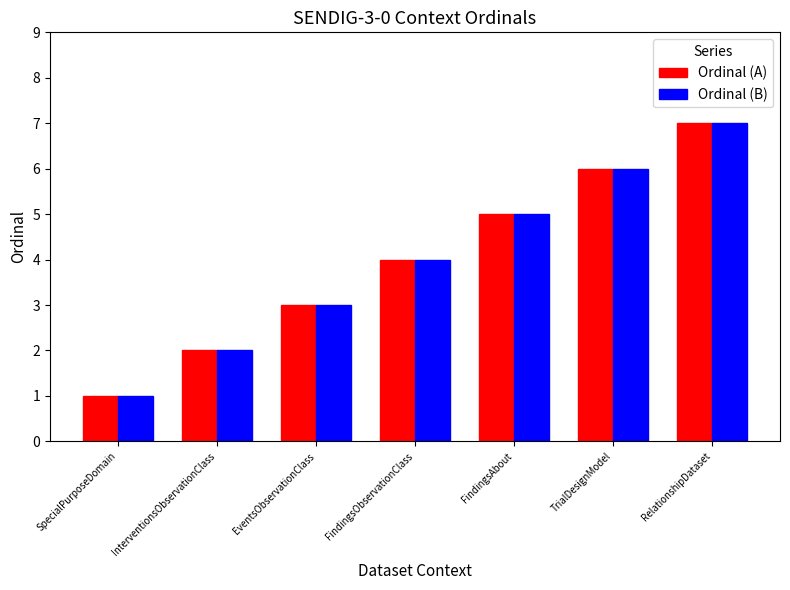

Is the value of Ordinal (A) at InterventionsObservationClass greater than the value of Ordinal (B) at FindingsAbout?

No